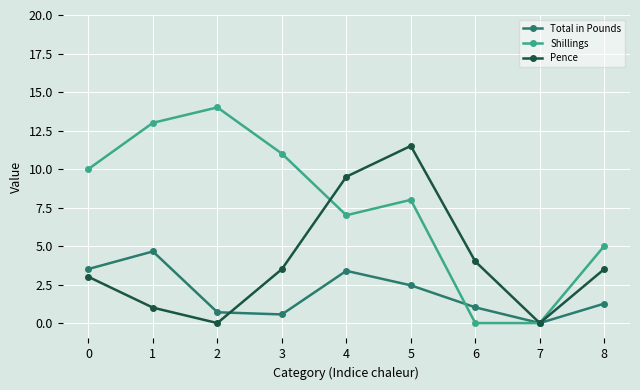

List the series in order of their peak value, highest first.

Shillings, Pence, Total in Pounds